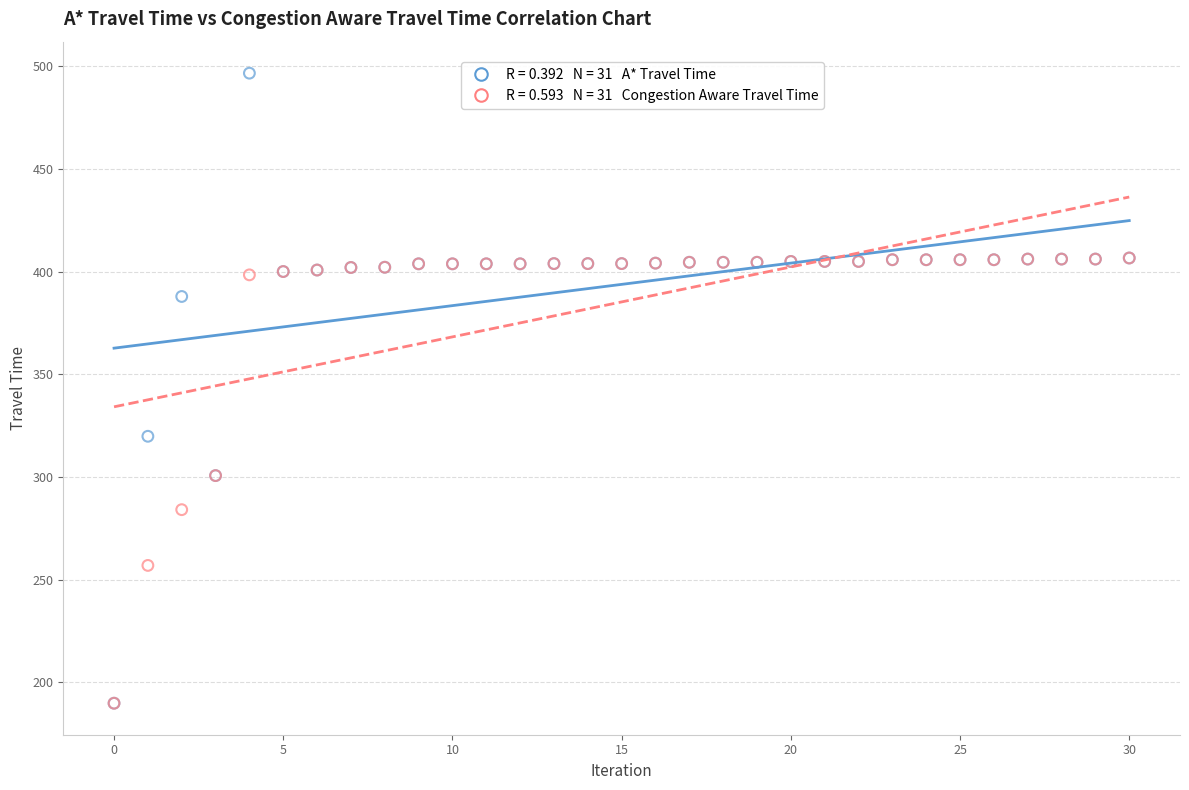

Across all series, what Y value is closest to 343?

319.9